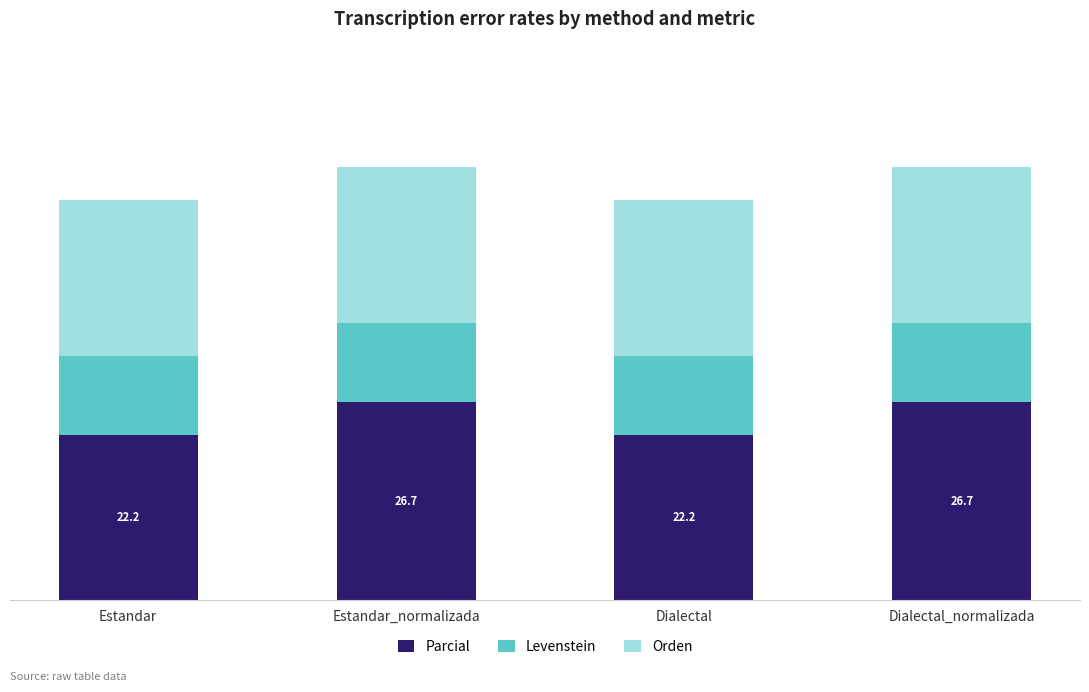

Which series has the largest range (max minus min)?

Parcial